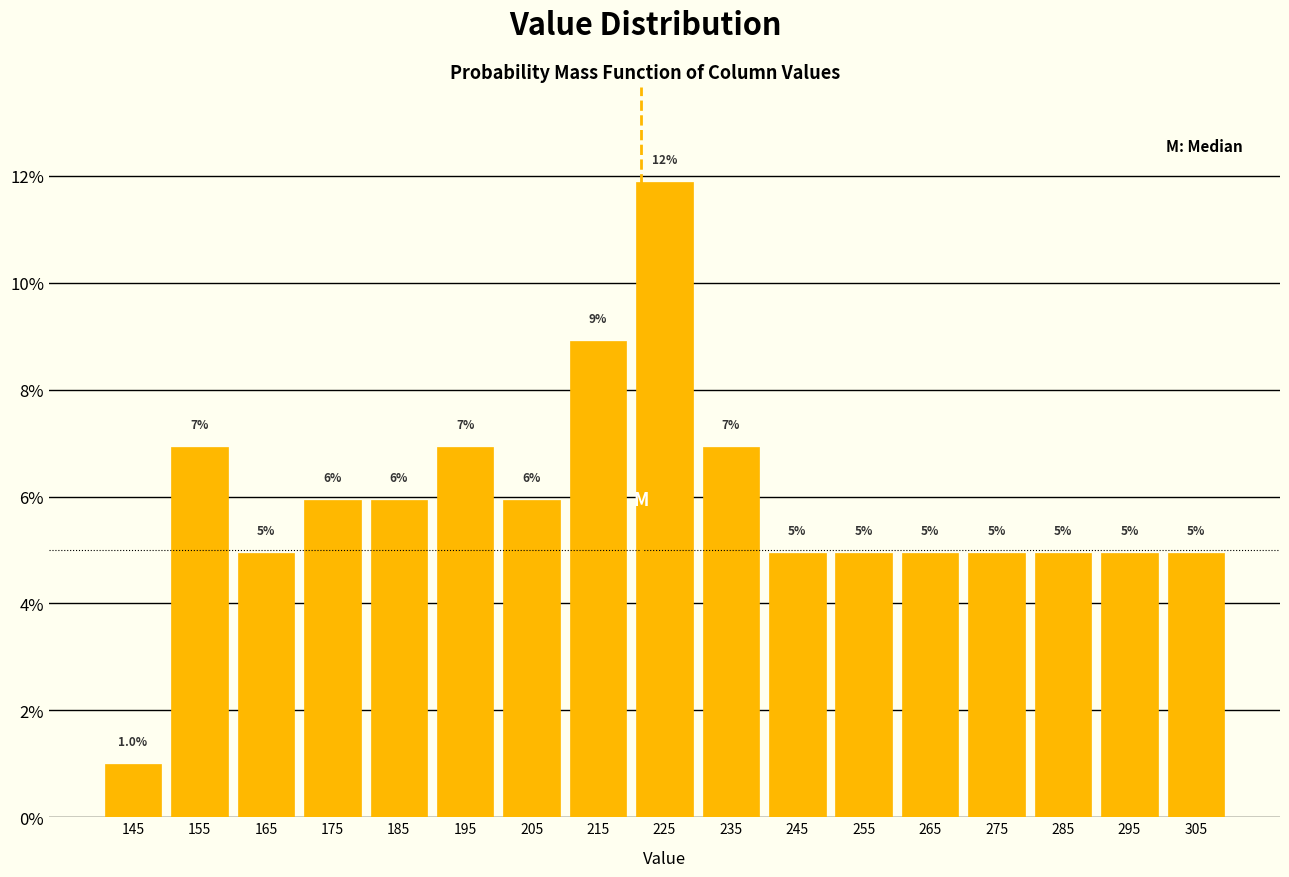

Which range on the x-axis has the tallest bar?

220 to 230